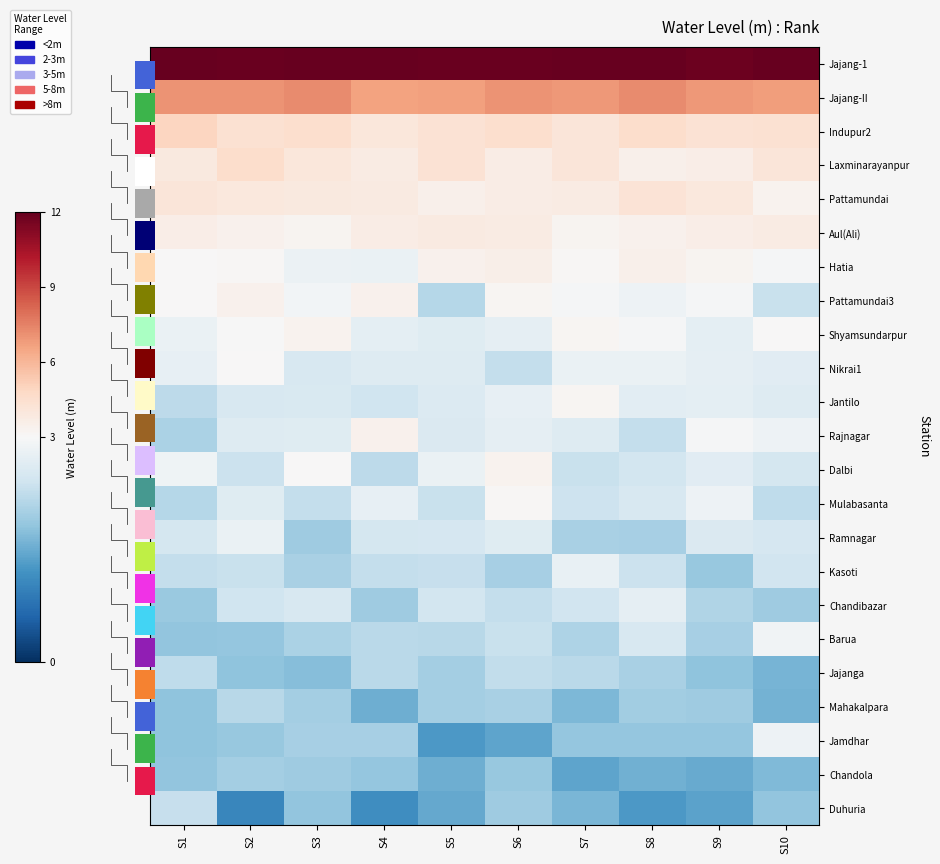

Count the number of data series in this chart.

23